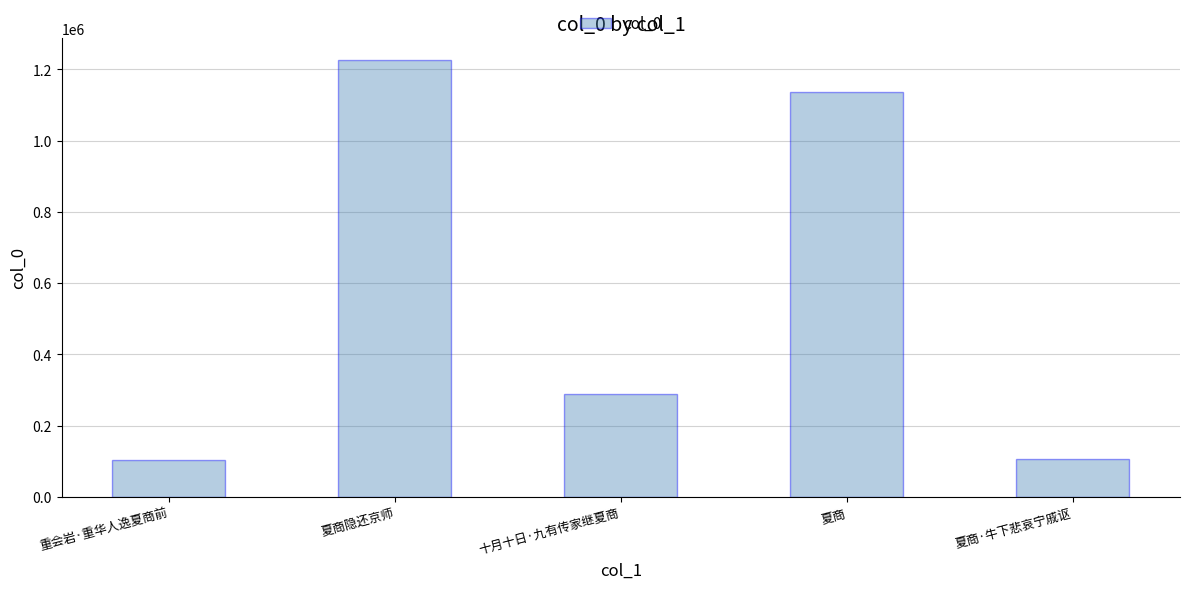

At which label is the value closest to 664147?

十月十日·九有传家继夏商